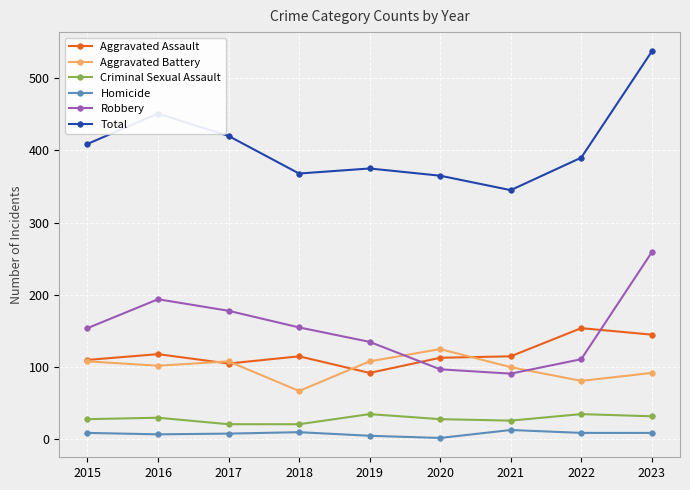

Which series has the largest range (max minus min)?

Total